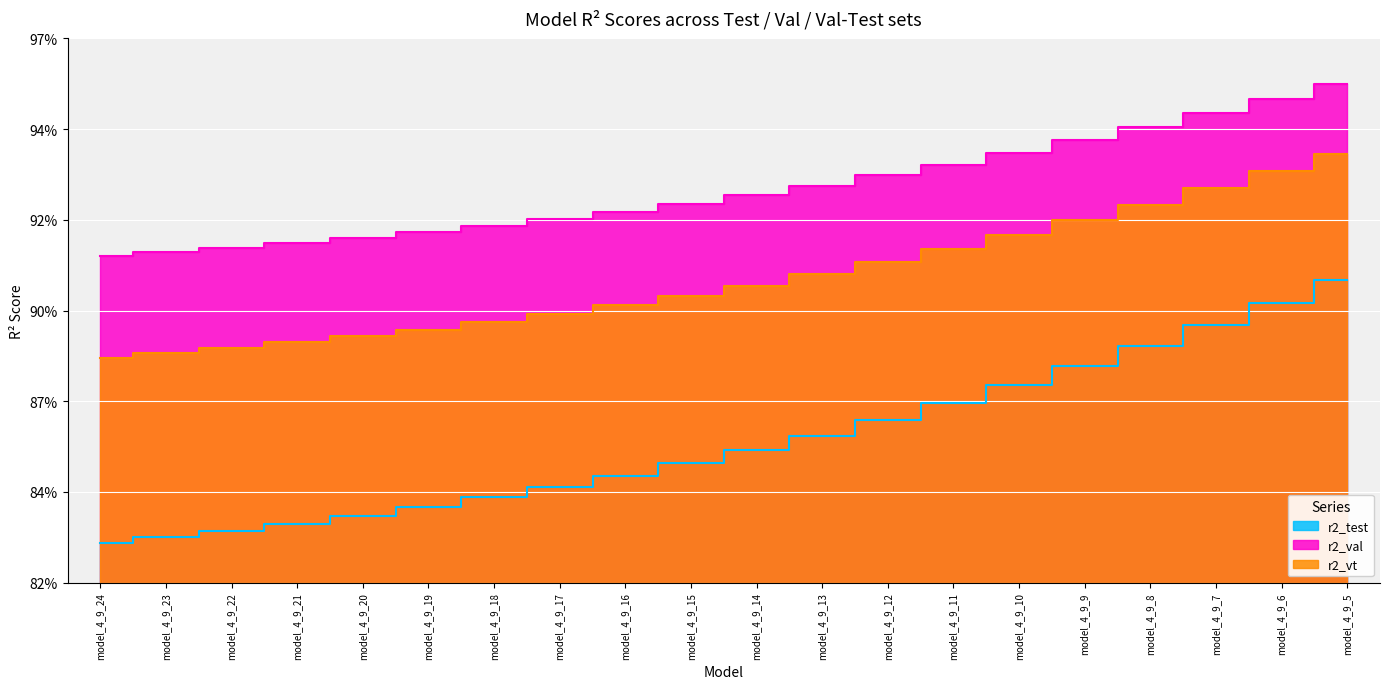

The r2_vt series shows 0.9 at model_4_9_13. True or false?

True